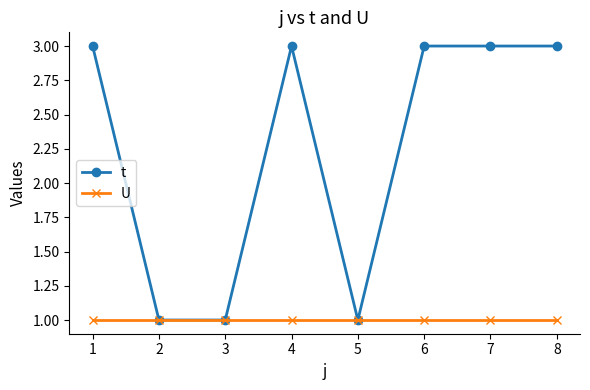

What is the total value across all series at 3?

2